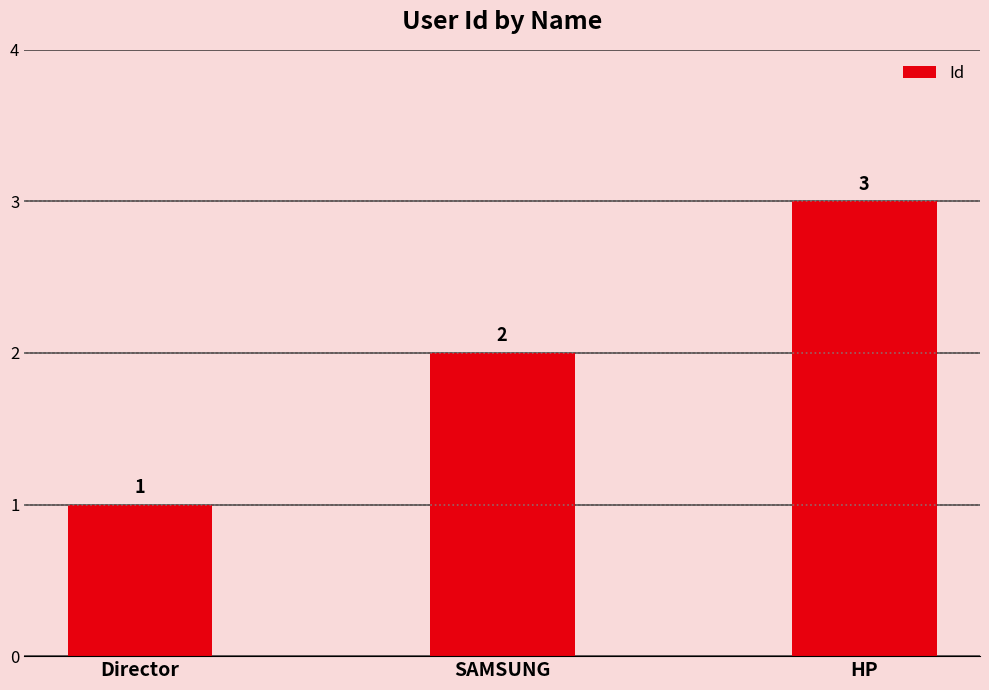

True or false: the data shows 1 at Director.

True